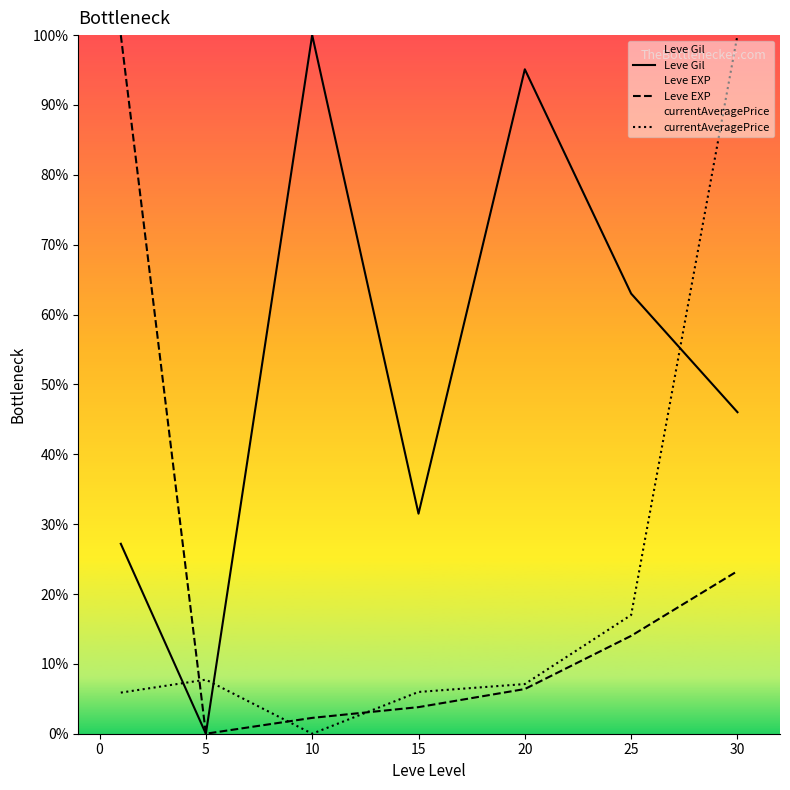

At which category is the sum across all series the highest?

30